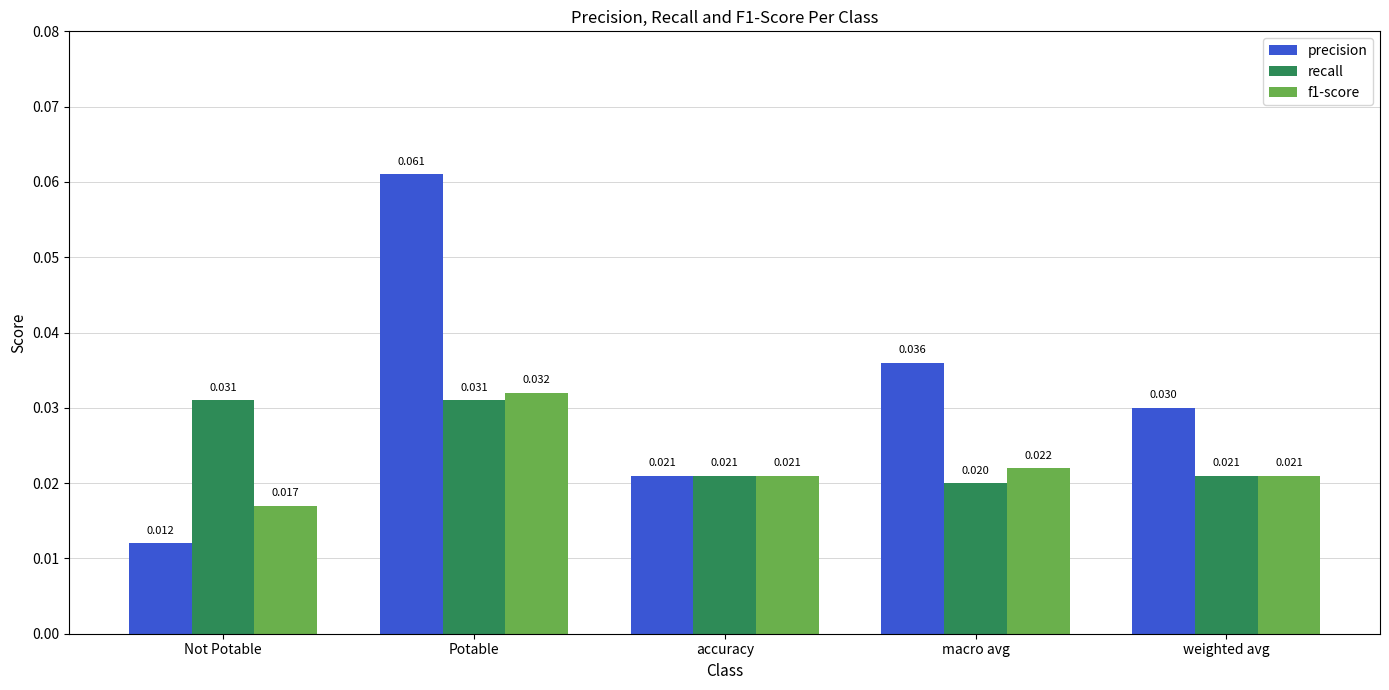

At which label is precision closest to 0?

Not Potable